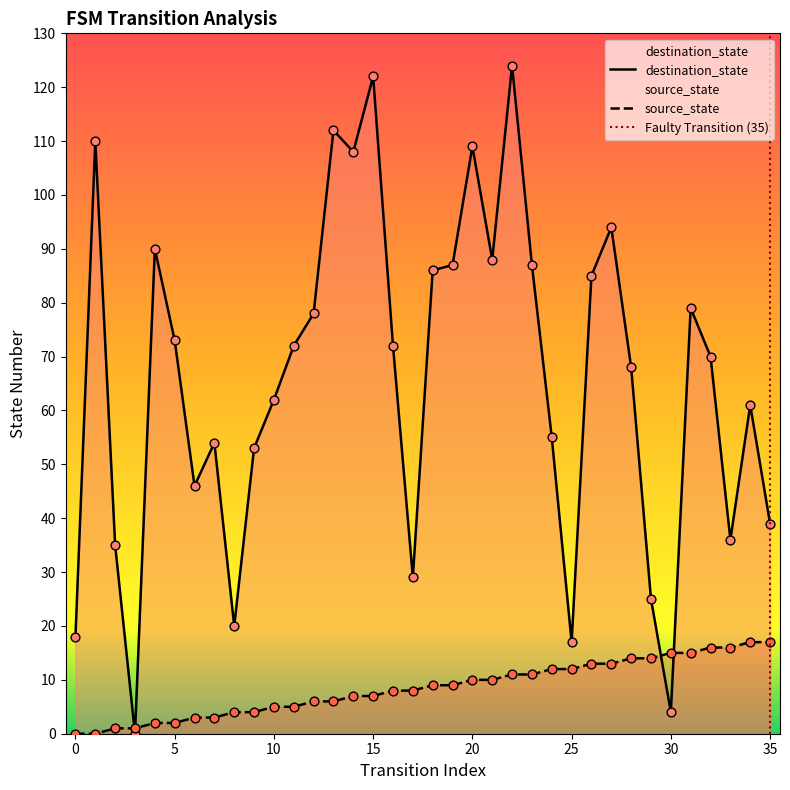

Which series has the largest total across all categories?

destination_state